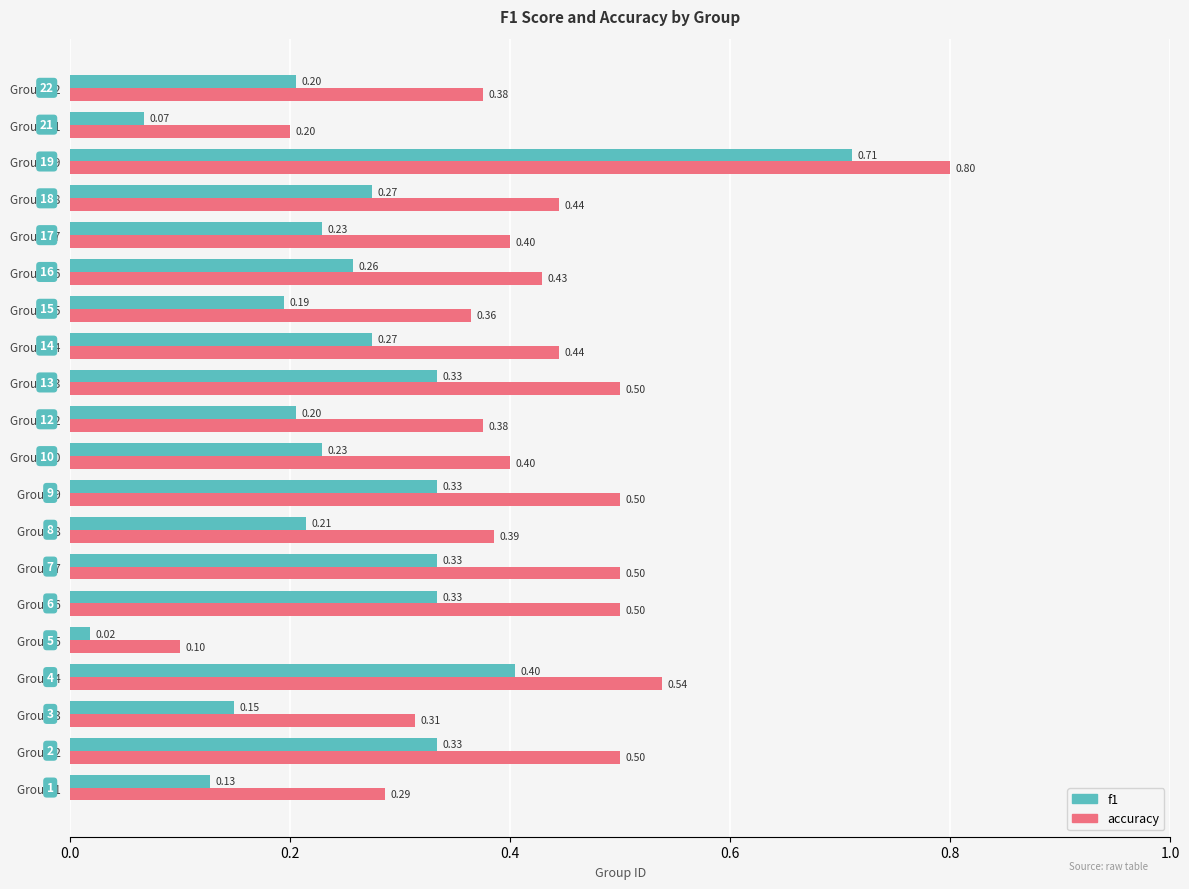

Which series has the largest range (max minus min)?

accuracy